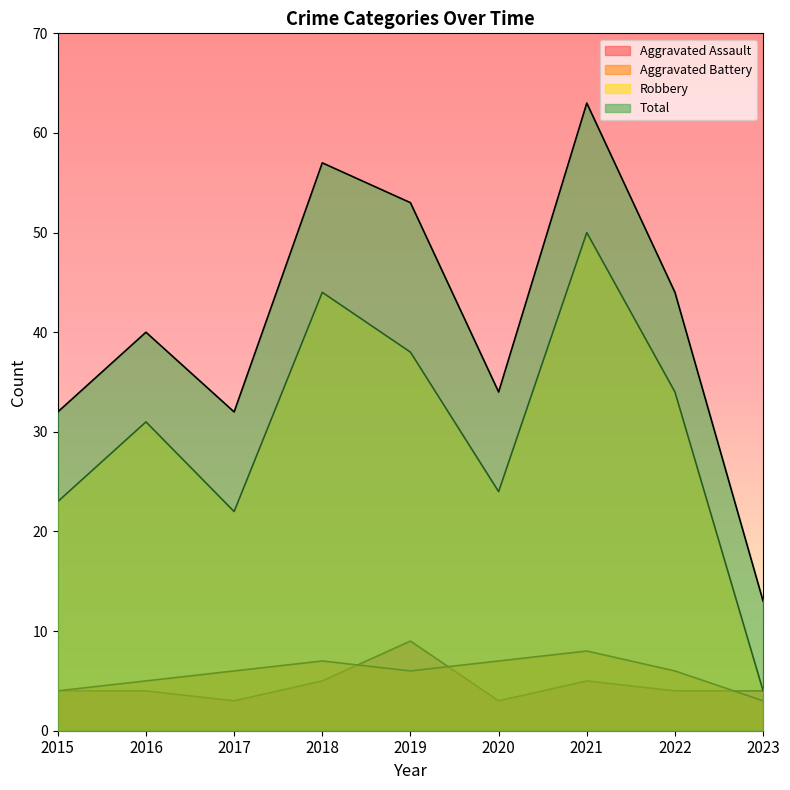

Between 2023 and 2021, which is larger?

2021